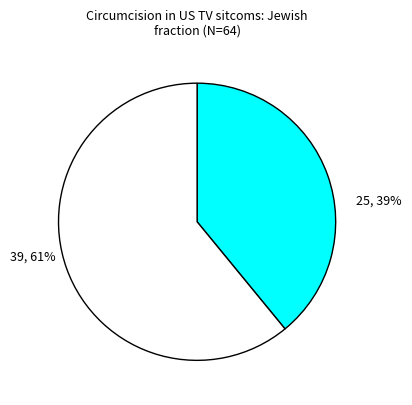

How many slices are in this pie chart?

2